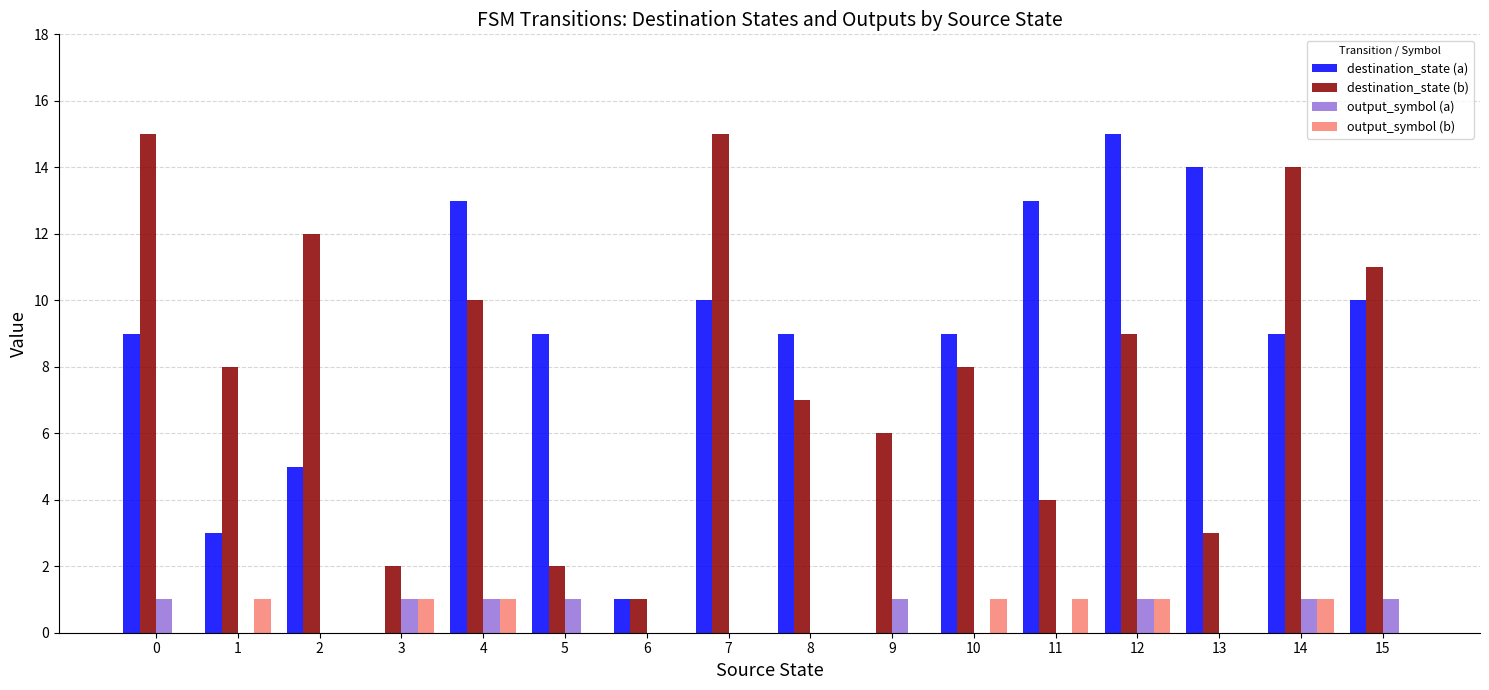

What is the sum of all destination_state (a) values?

129